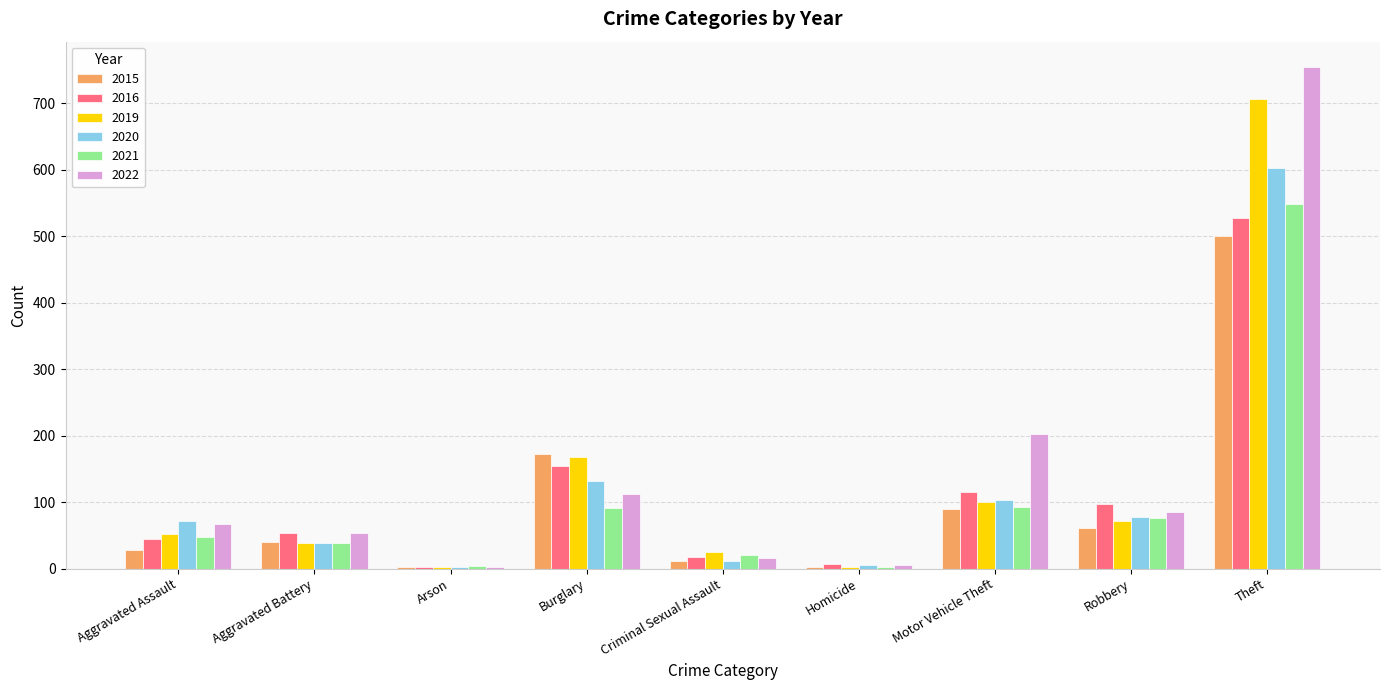

Which series has the largest total across all categories?

2022